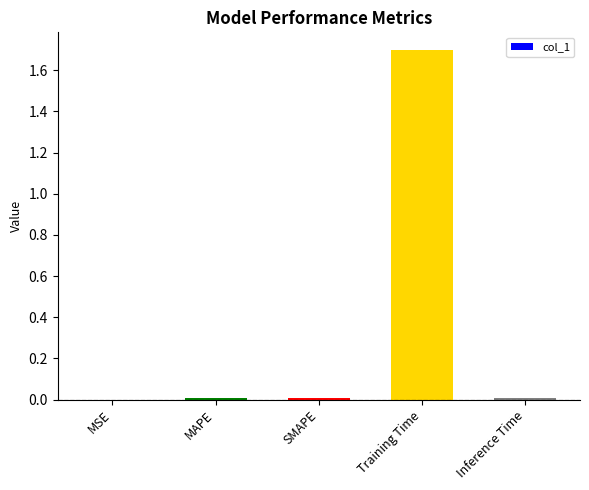

What is the greatest value displayed?

1.7